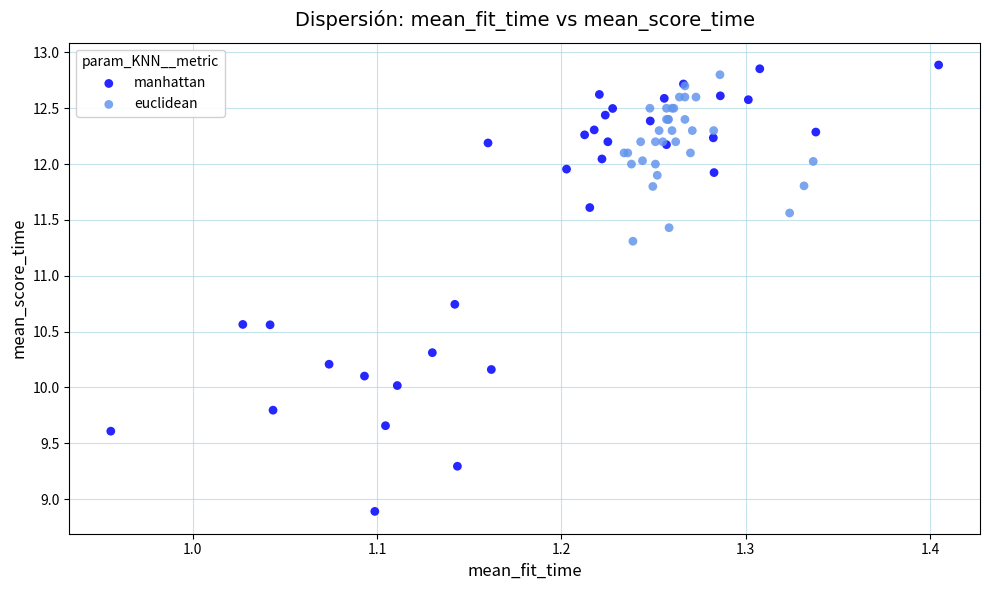

Which series reaches the minimum Y coordinate?

manhattan